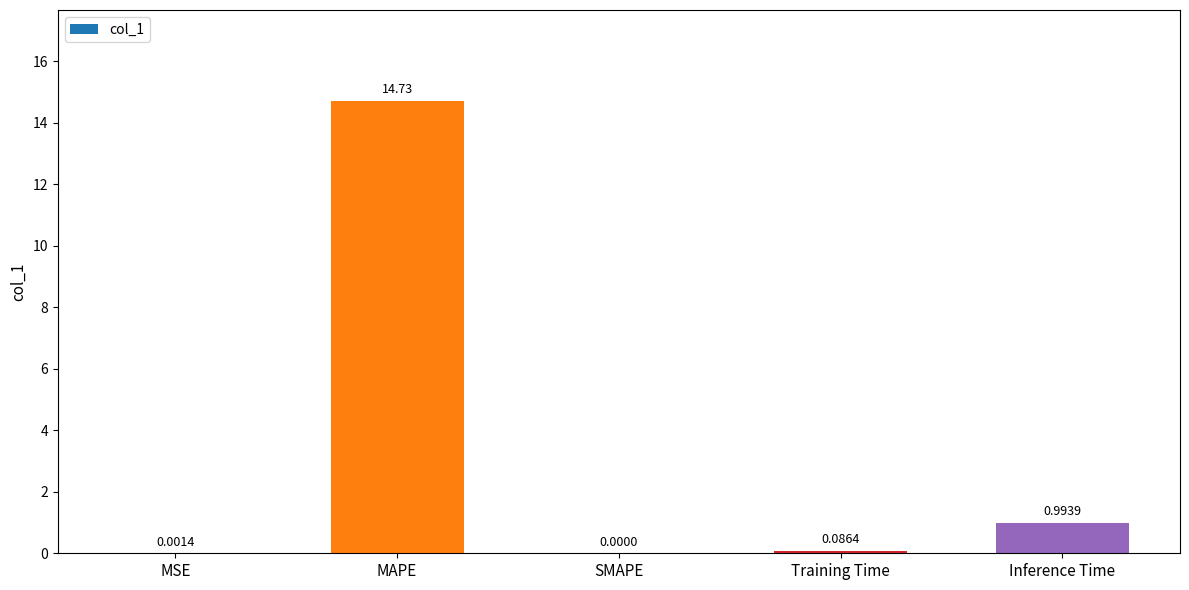

What is the greatest value displayed?

14.7